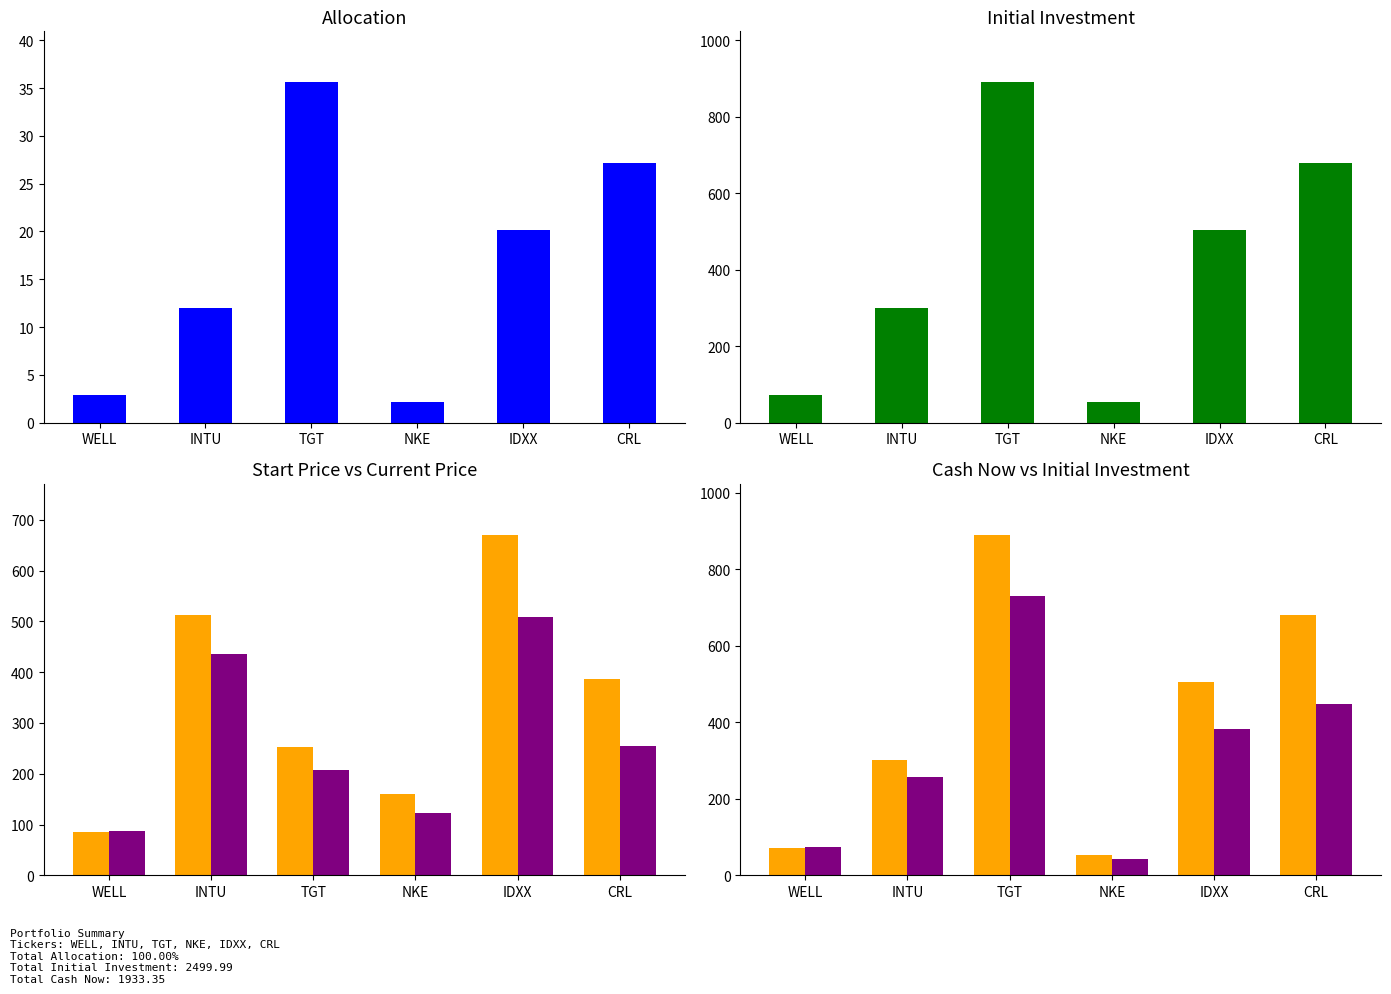

What is the minimum value for cash_now?

41.7